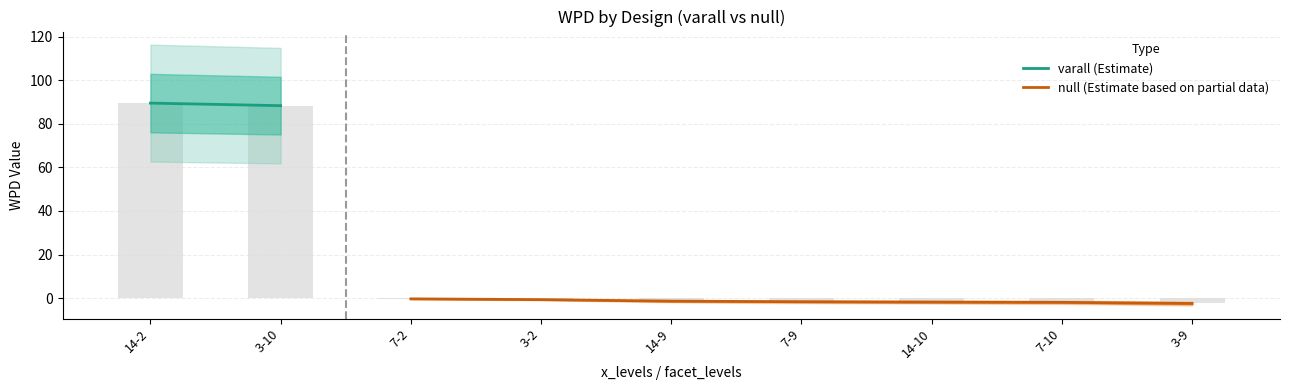

What is the sum of the null (Estimate based on partial data) values at 7-2 and 3-9?

-2.8